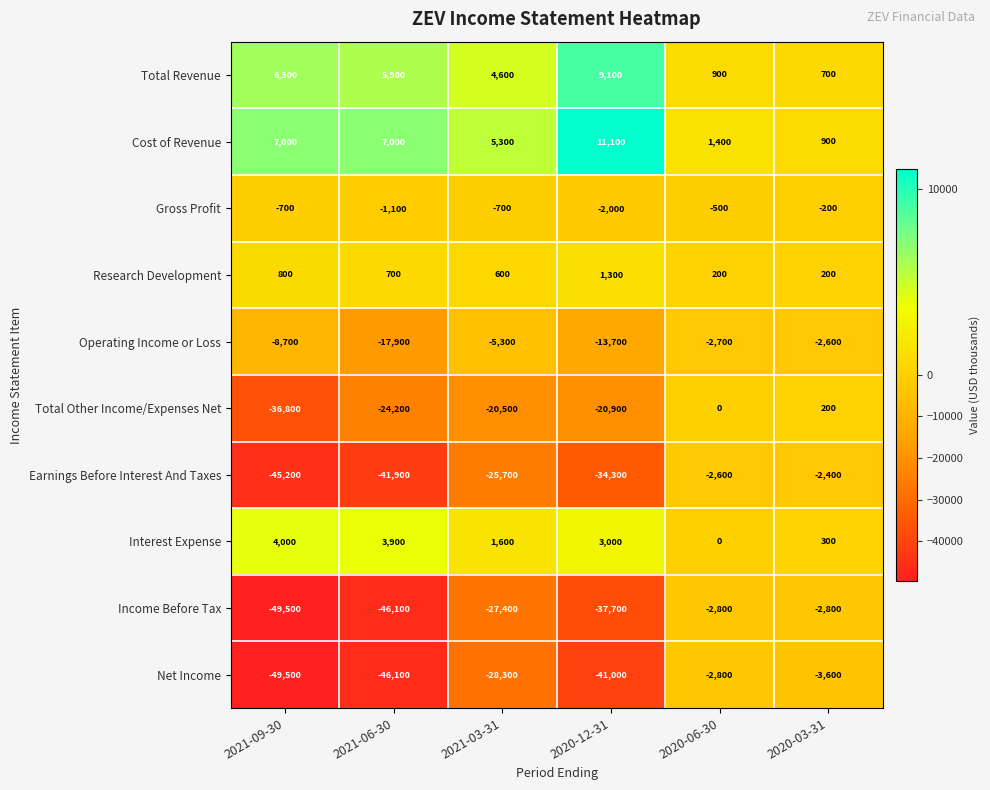

Between 2021-06-30 and 2020-12-31, which series saw the biggest shift?

Income Before Tax